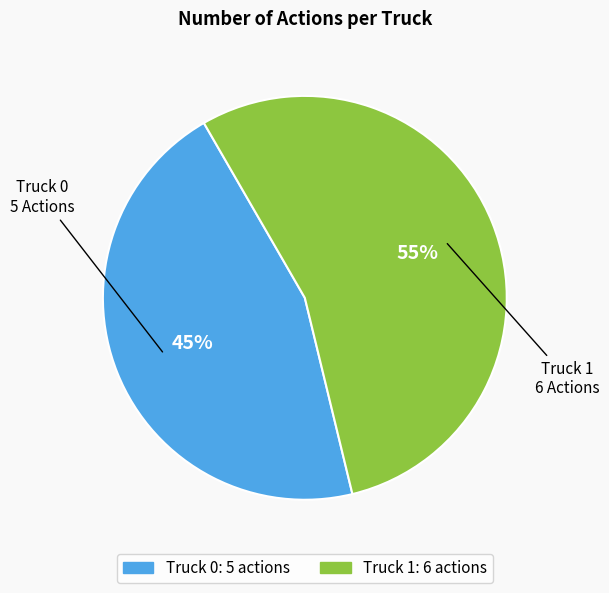

True or false: Truck 1 accounts for 42% of the total.

False